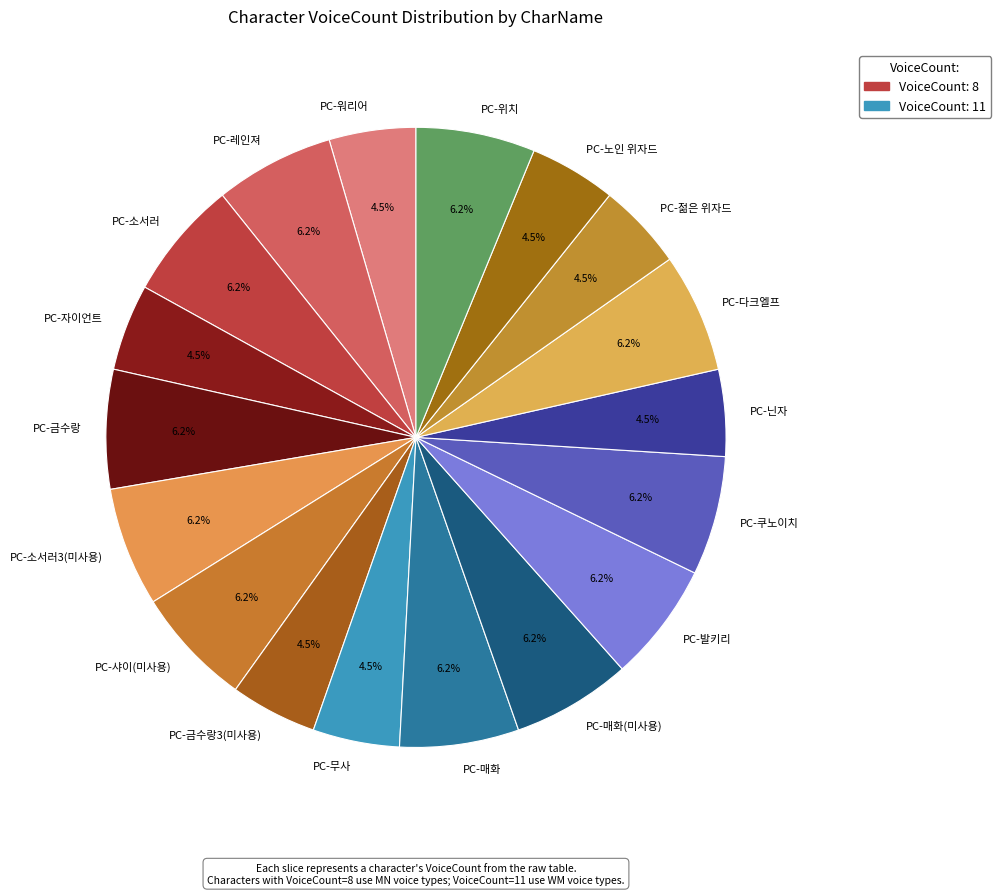

To the nearest percent, what is the difference between the largest and smallest slice percentages?

2%